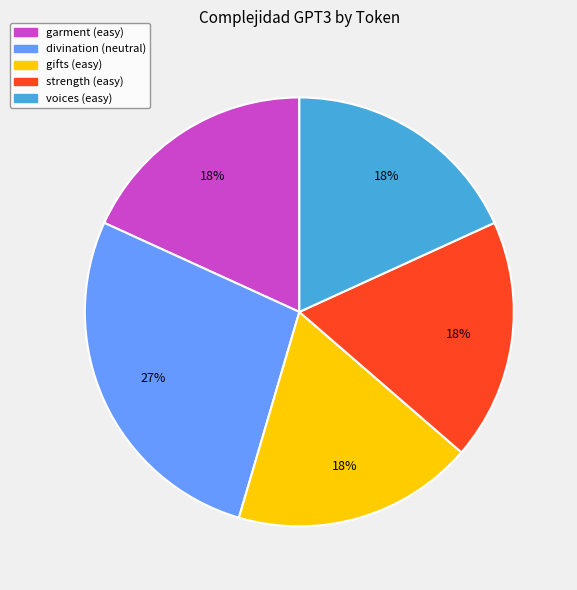

How many slices are in this pie chart?

5